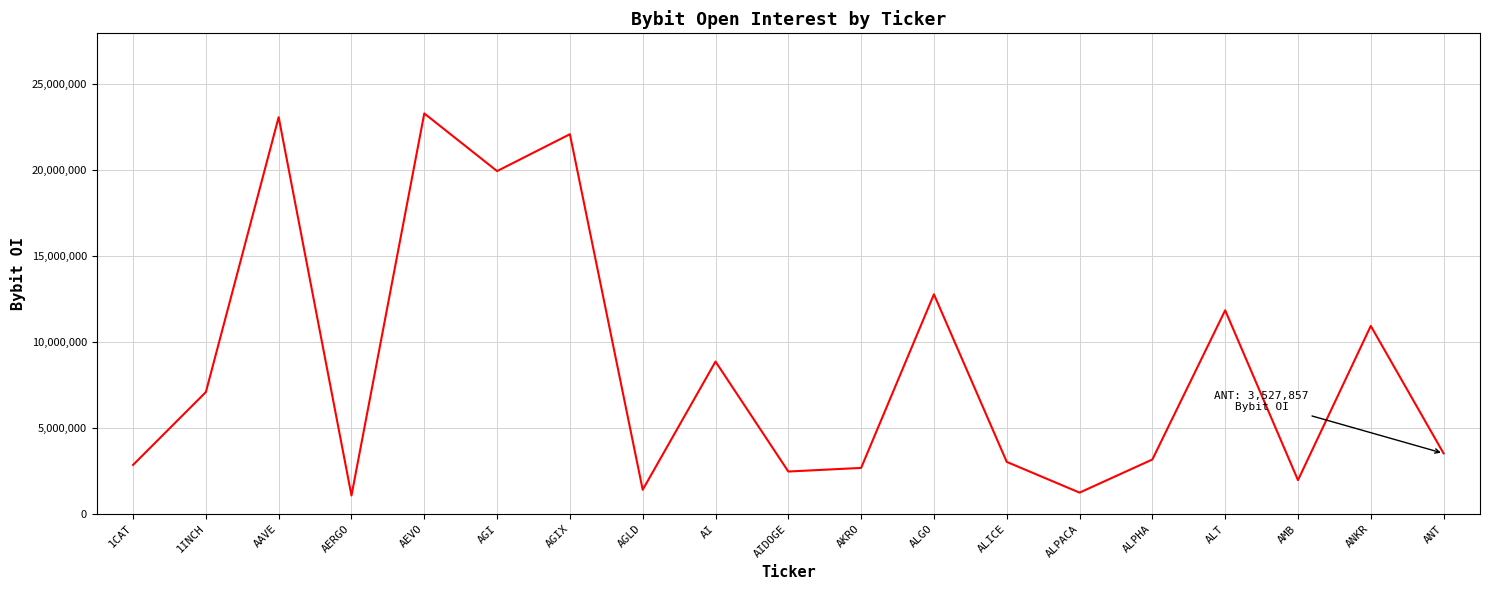

The value at AGI is 35356802. True or false?

False